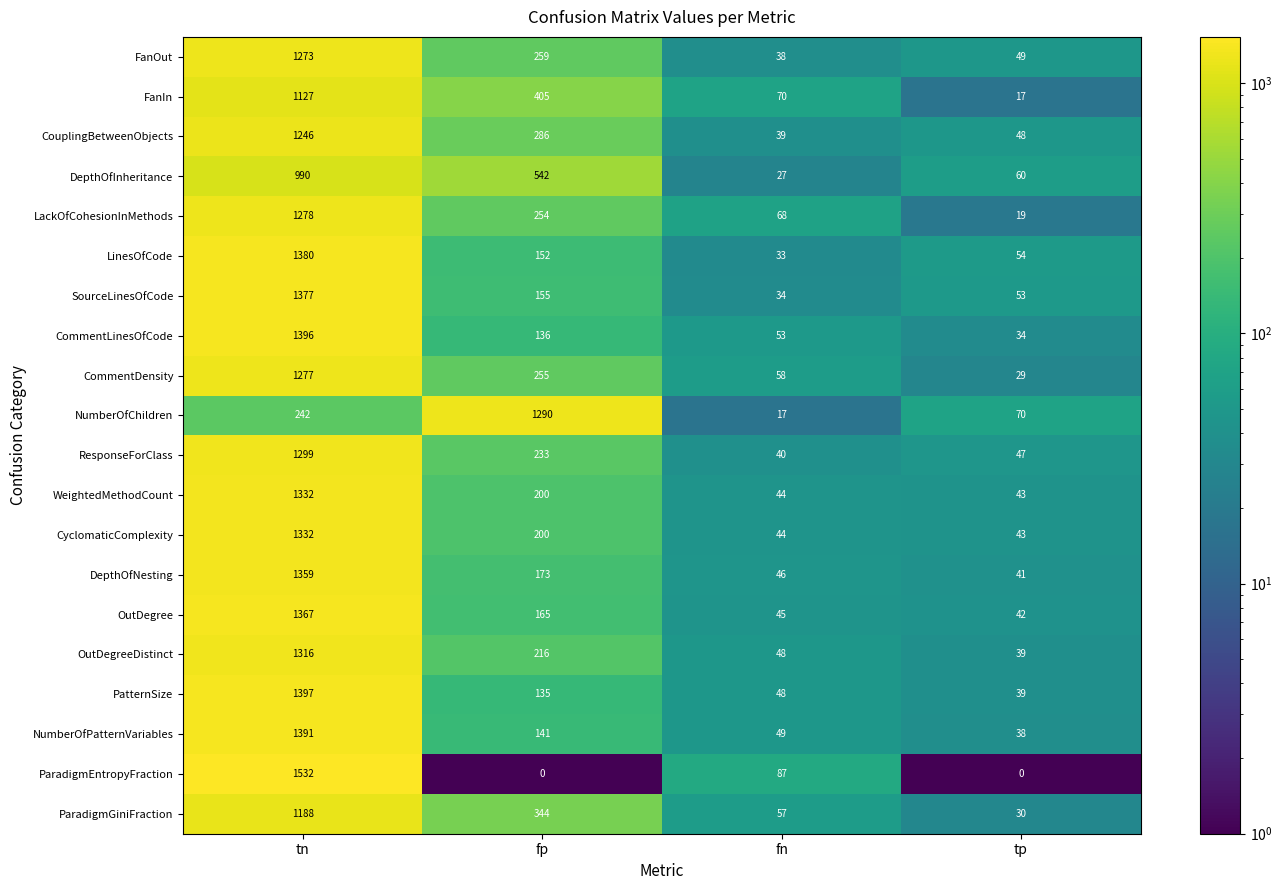

What is the difference between the maximum and minimum values in the CyclomaticComplexity series?

1289